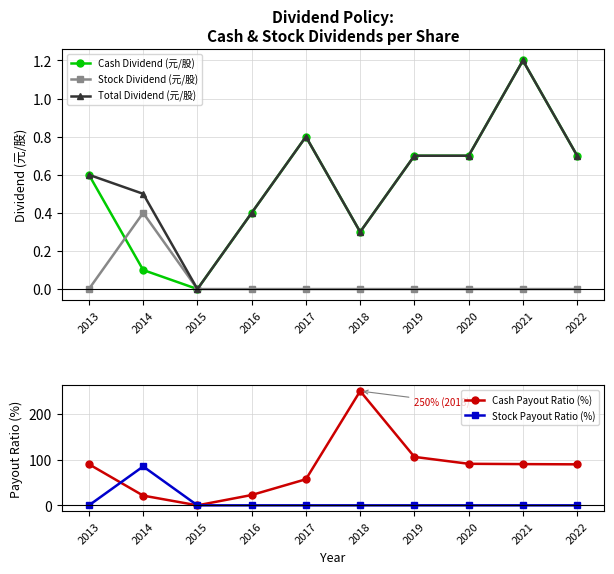

How many Total Dividend (元/股) values are between 0 and 1?

9